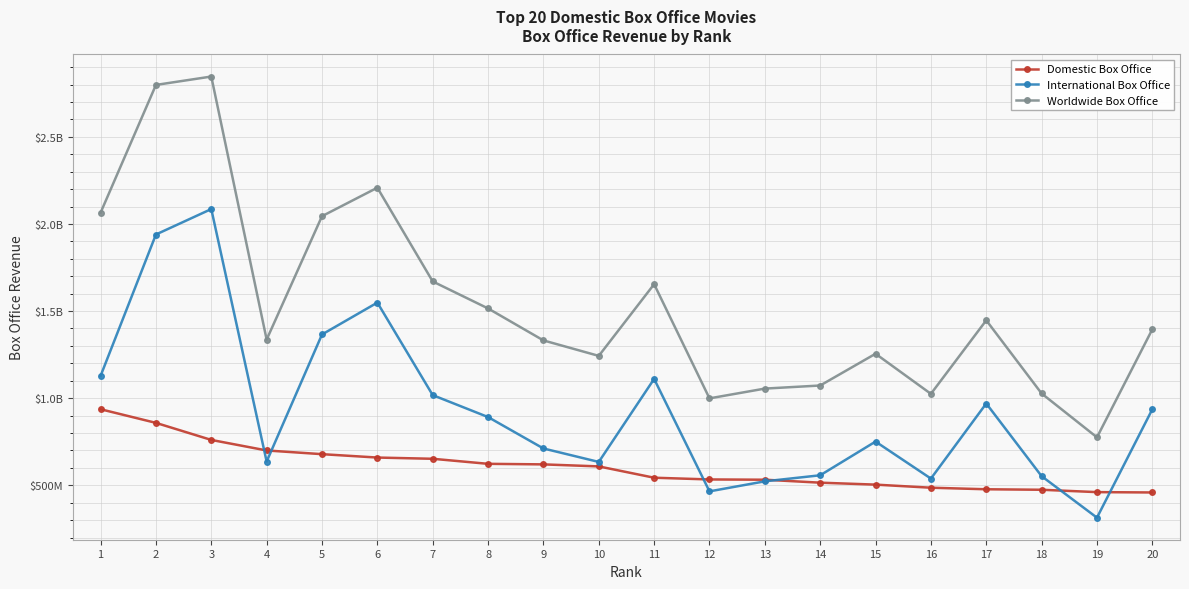

Is this an area chart (filled region under the line)?

No